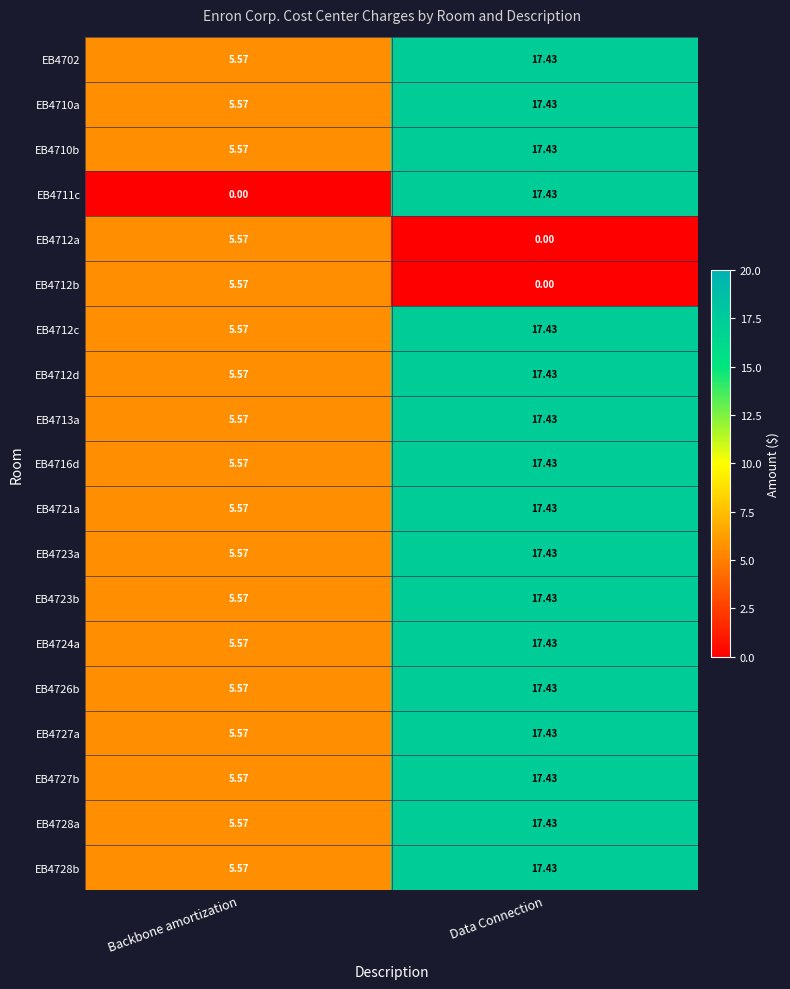

At which label does EB4723a first exceed 17?

Data Connection